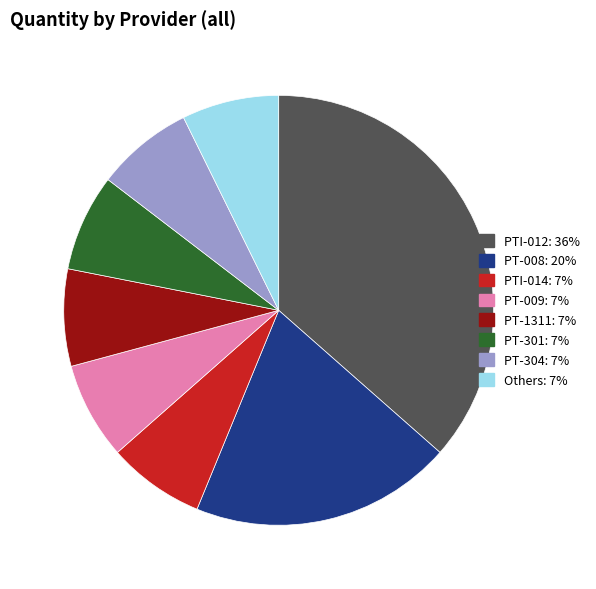

Is there any slice that represents more than half of the pie?

No